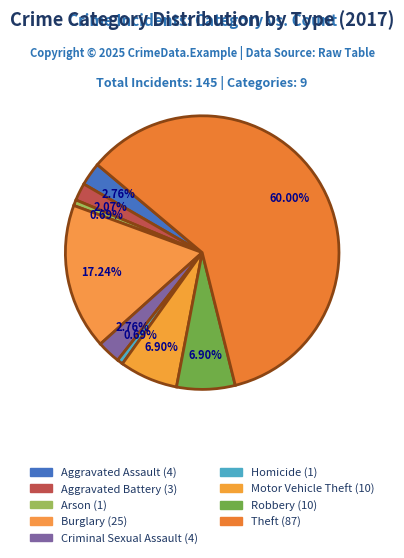

What is the total percentage of Robbery and Homicide?

7.6%